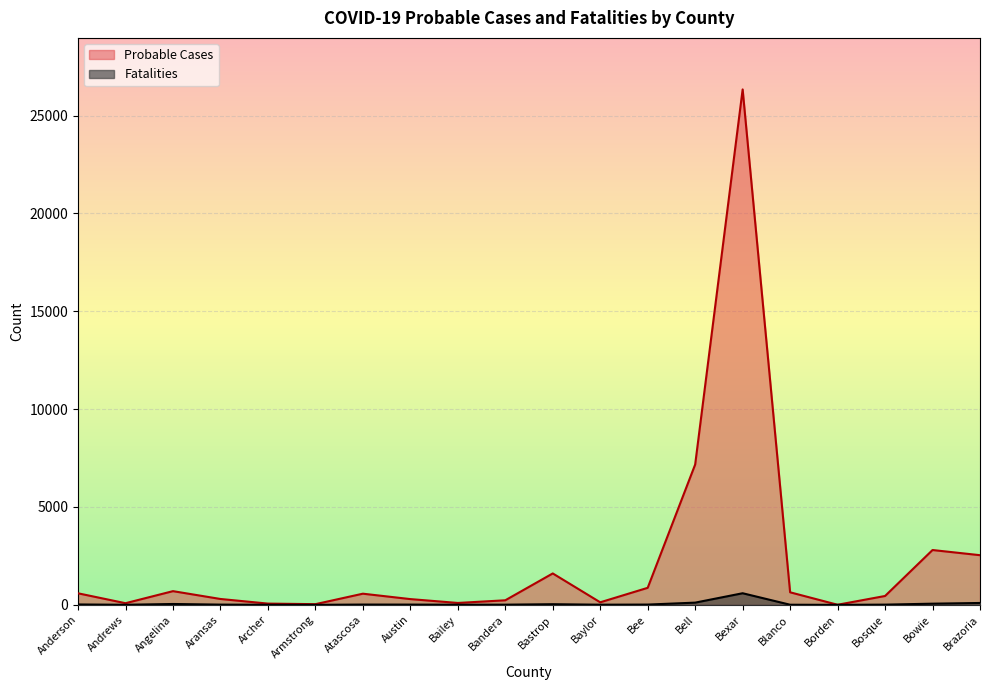

At which category does the chart reach its peak across all series?

Bexar